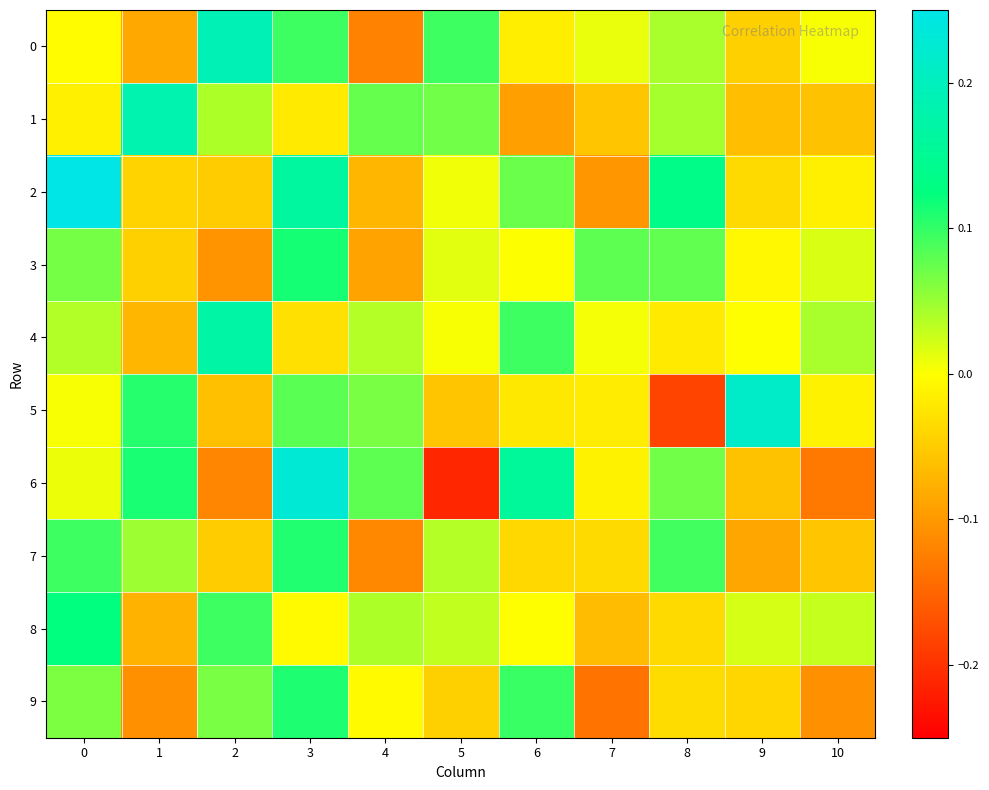

Reading left to right, what are all the values shown in this chart?

0: 0=-0.0	1=-0.1	2=0.2	3=0.1	4=-0.1	5=0.1	6=-0.0	7=0.0	8=0.0	9=-0.0	10=0.0
1: 0=-0.0	1=0.2	2=0.0	3=-0.0	4=0.1	5=0.1	6=-0.1	7=-0.1	8=0.0	9=-0.1	10=-0.1
2: 0=0.3	1=-0.0	2=-0.1	3=0.2	4=-0.1	5=0.0	6=0.1	7=-0.1	8=0.1	9=-0.0	10=-0.0
3: 0=0.1	1=-0.0	2=-0.1	3=0.1	4=-0.1	5=0.0	6=0.0	7=0.1	8=0.1	9=-0.0	10=0.0
4: 0=0.0	1=-0.1	2=0.2	3=-0.0	4=0.0	5=0.0	6=0.1	7=0.0	8=-0.0	9=-0.0	10=0.0
5: 0=0.0	1=0.1	2=-0.1	3=0.1	4=0.1	5=-0.1	6=-0.0	7=-0.0	8=-0.2	9=0.2	10=-0.0
6: 0=0.0	1=0.1	2=-0.1	3=0.2	4=0.1	5=-0.2	6=0.2	7=-0.0	8=0.1	9=-0.1	10=-0.1
7: 0=0.1	1=0.0	2=-0.0	3=0.1	4=-0.1	5=0.0	6=-0.0	7=-0.0	8=0.1	9=-0.1	10=-0.1
8: 0=0.1	1=-0.1	2=0.1	3=-0.0	4=0.0	5=0.0	6=-0.0	7=-0.1	8=-0.0	9=0.0	10=0.0
9: 0=0.1	1=-0.1	2=0.1	3=0.1	4=-0.0	5=-0.0	6=0.1	7=-0.1	8=-0.0	9=-0.0	10=-0.1